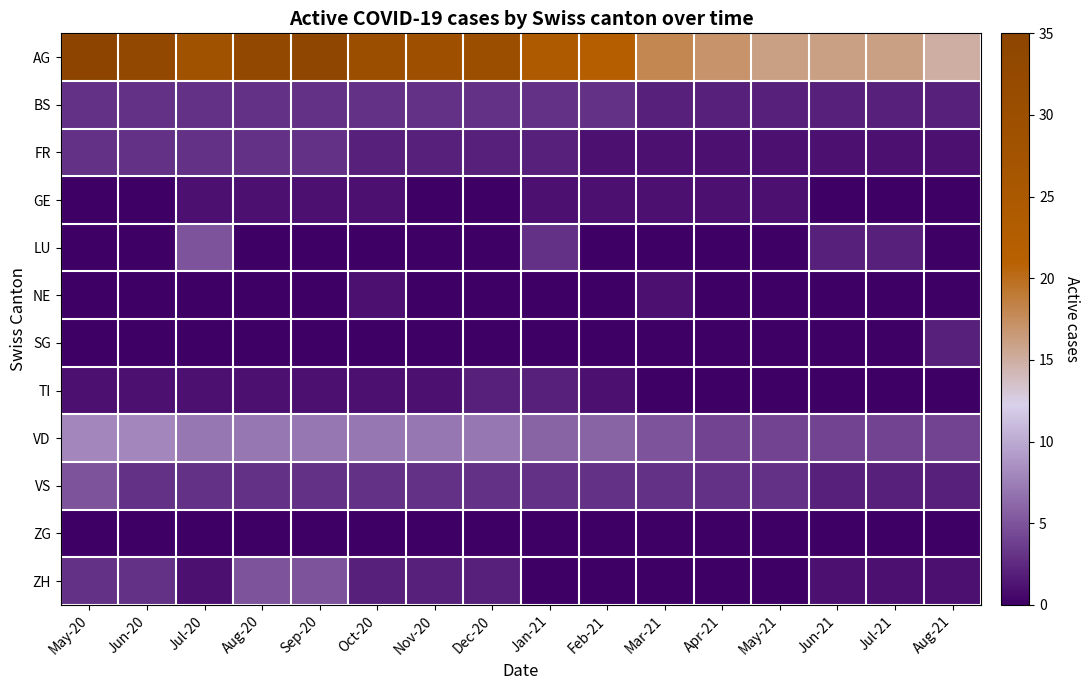

Reading left to right, list all the values displayed in this chart.

AG: May-20=35	Jun-20=33	Jul-20=28	Aug-20=33	Sep-20=34	Oct-20=30	Nov-20=29	Dec-20=30	Jan-21=24	Feb-21=22	Mar-21=18	Apr-21=17	May-21=16	Jun-21=16	Jul-21=16	Aug-21=15
BS: May-20=3	Jun-20=3	Jul-20=3	Aug-20=3	Sep-20=3	Oct-20=3	Nov-20=3	Dec-20=3	Jan-21=3	Feb-21=3	Mar-21=2	Apr-21=2	May-21=2	Jun-21=2	Jul-21=2	Aug-21=2
FR: May-20=3	Jun-20=3	Jul-20=3	Aug-20=3	Sep-20=3	Oct-20=2	Nov-20=2	Dec-20=2	Jan-21=2	Feb-21=1	Mar-21=1	Apr-21=1	May-21=1	Jun-21=1	Jul-21=1	Aug-21=1
GE: May-20=0	Jun-20=0	Jul-20=1	Aug-20=1	Sep-20=1	Oct-20=1	Nov-20=0	Dec-20=0	Jan-21=1	Feb-21=1	Mar-21=1	Apr-21=1	May-21=1	Jun-21=0	Jul-21=0	Aug-21=0
LU: May-20=0	Jun-20=0	Jul-20=5	Aug-20=0	Sep-20=0	Oct-20=0	Nov-20=0	Dec-20=0	Jan-21=3	Feb-21=0	Mar-21=0	Apr-21=0	May-21=0	Jun-21=2	Jul-21=2	Aug-21=0
NE: May-20=0	Jun-20=0	Jul-20=0	Aug-20=0	Sep-20=0	Oct-20=1	Nov-20=0	Dec-20=0	Jan-21=0	Feb-21=0	Mar-21=1	Apr-21=0	May-21=0	Jun-21=0	Jul-21=0	Aug-21=0
SG: May-20=0	Jun-20=0	Jul-20=0	Aug-20=0	Sep-20=0	Oct-20=0	Nov-20=0	Dec-20=0	Jan-21=0	Feb-21=0	Mar-21=0	Apr-21=0	May-21=0	Jun-21=0	Jul-21=0	Aug-21=2
TI: May-20=1	Jun-20=1	Jul-20=1	Aug-20=1	Sep-20=1	Oct-20=1	Nov-20=1	Dec-20=2	Jan-21=2	Feb-21=1	Mar-21=0	Apr-21=0	May-21=0	Jun-21=0	Jul-21=0	Aug-21=0
VD: May-20=8	Jun-20=8	Jul-20=7	Aug-20=7	Sep-20=7	Oct-20=7	Nov-20=7	Dec-20=7	Jan-21=6	Feb-21=6	Mar-21=5	Apr-21=4	May-21=4	Jun-21=4	Jul-21=4	Aug-21=4
VS: May-20=5	Jun-20=3	Jul-20=3	Aug-20=3	Sep-20=3	Oct-20=3	Nov-20=3	Dec-20=3	Jan-21=3	Feb-21=3	Mar-21=3	Apr-21=3	May-21=3	Jun-21=2	Jul-21=2	Aug-21=2
ZG: May-20=0	Jun-20=0	Jul-20=0	Aug-20=0	Sep-20=0	Oct-20=0	Nov-20=0	Dec-20=0	Jan-21=0	Feb-21=0	Mar-21=0	Apr-21=0	May-21=0	Jun-21=0	Jul-21=0	Aug-21=0
ZH: May-20=3	Jun-20=3	Jul-20=1	Aug-20=5	Sep-20=5	Oct-20=2	Nov-20=2	Dec-20=2	Jan-21=0	Feb-21=0	Mar-21=0	Apr-21=0	May-21=0	Jun-21=1	Jul-21=1	Aug-21=1